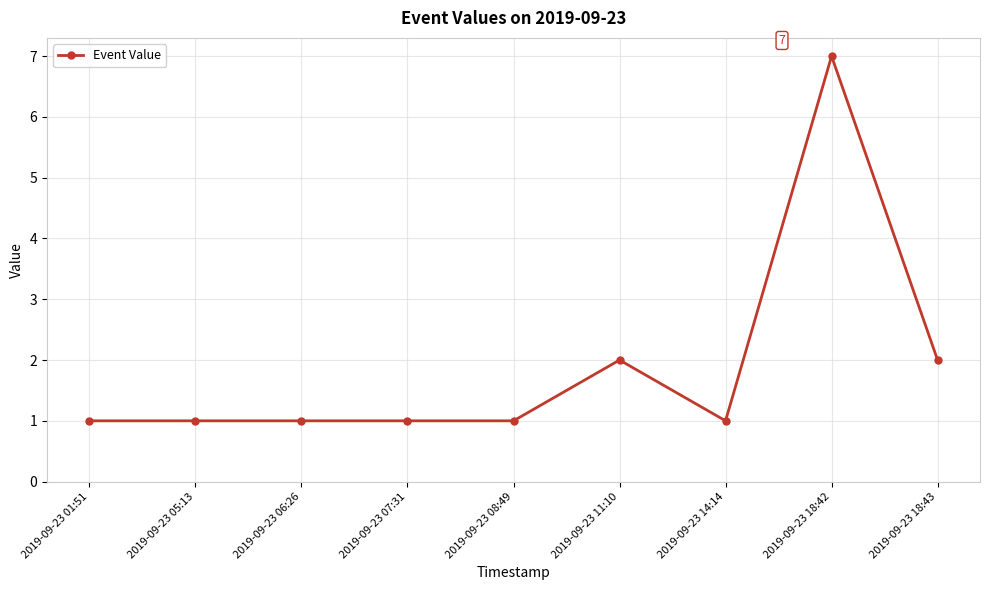

What is the smallest value displayed?

1